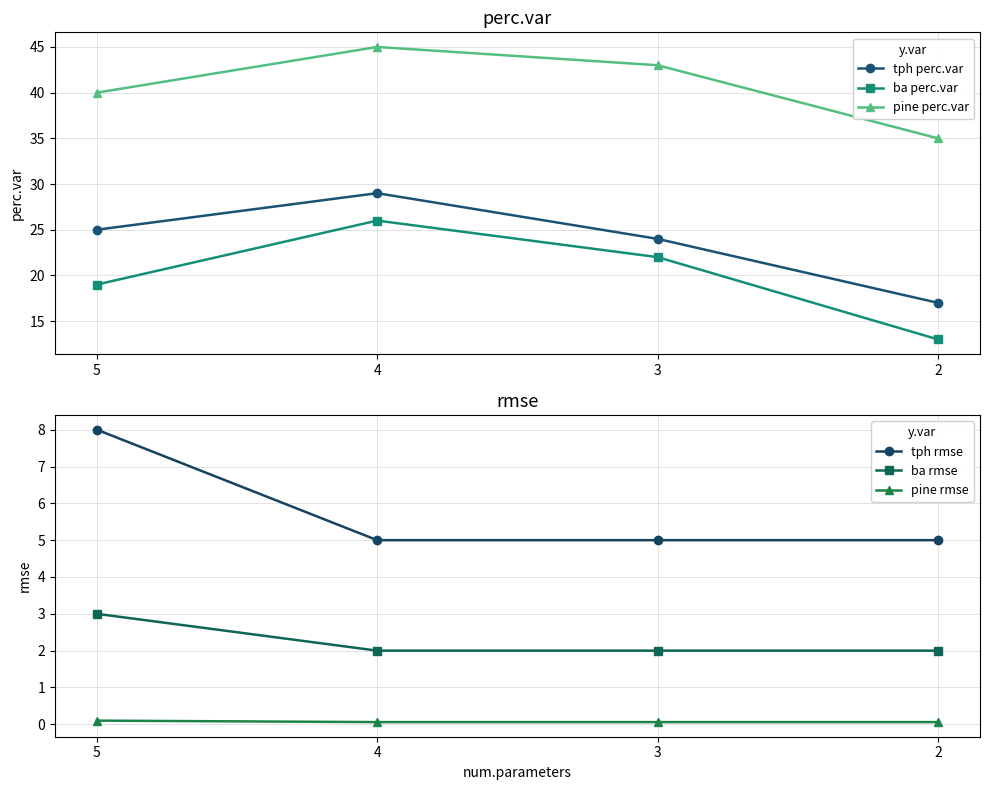

What is the difference between the maximum and minimum values in the tph perc.var series?

12.0